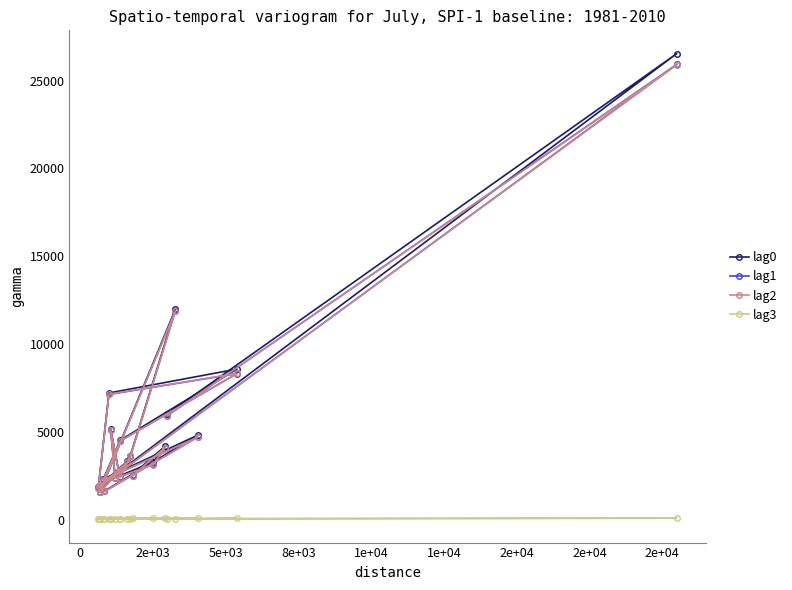

Which series has the widest spread of values?

lag0